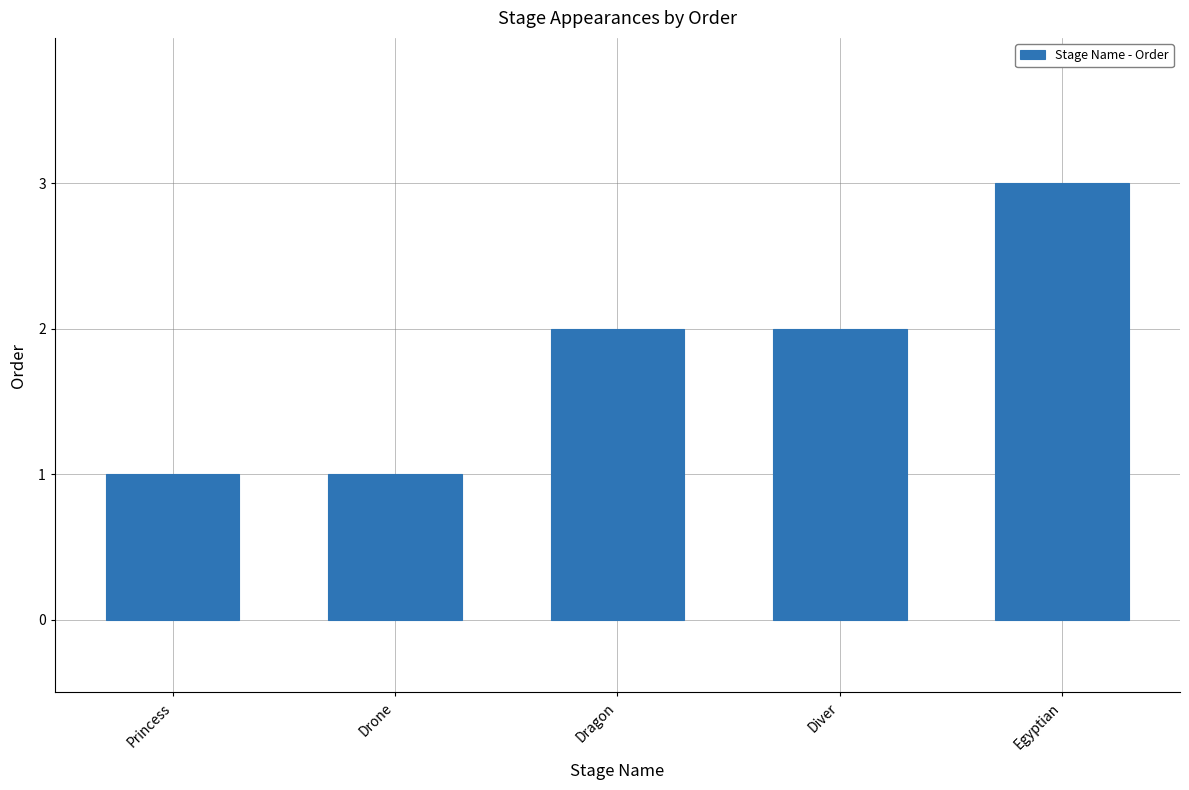

What is the label of the 2nd bar from the left?

Drone